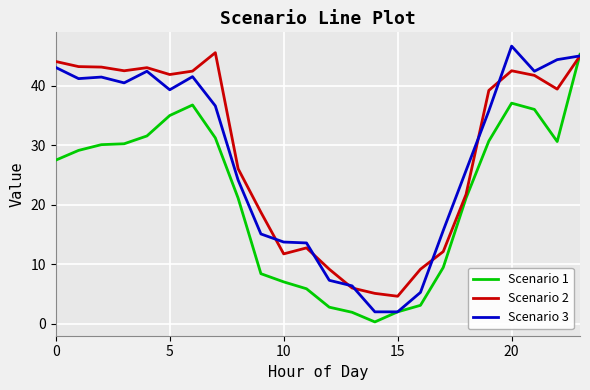

What are all the series names shown in the legend?

Scenario 1, Scenario 2, Scenario 3